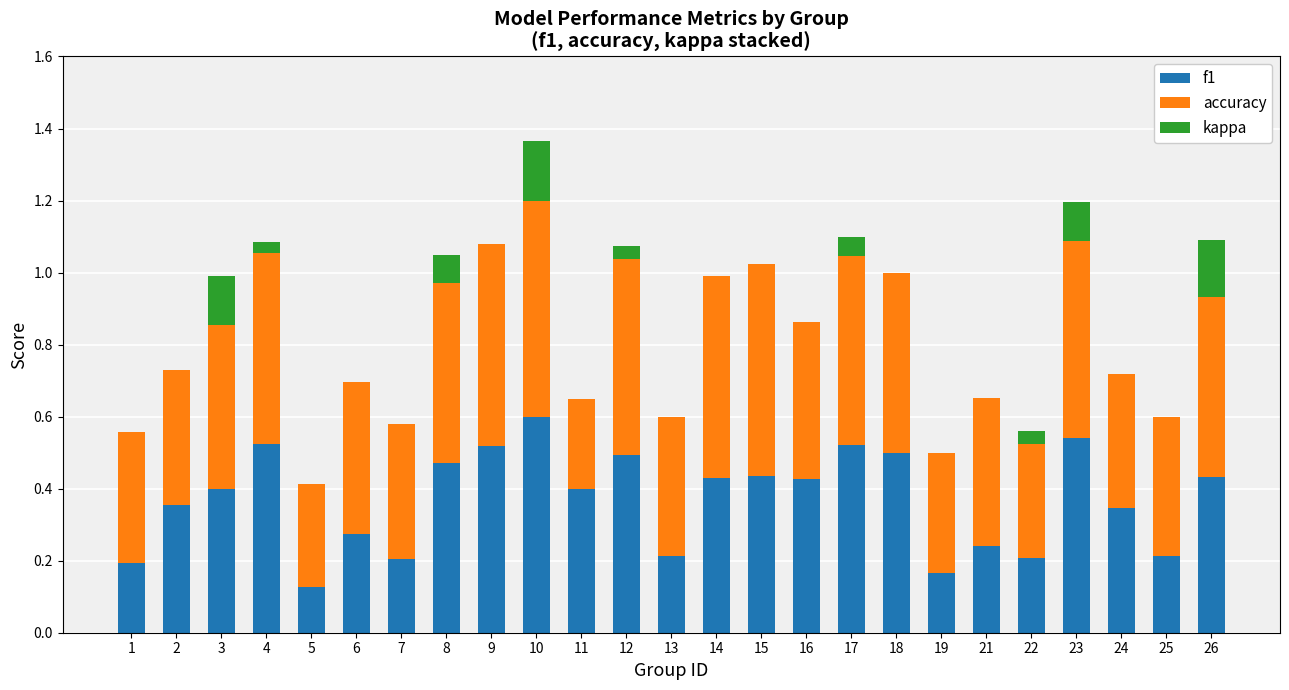

What is the total value across all series at 9?

1.1